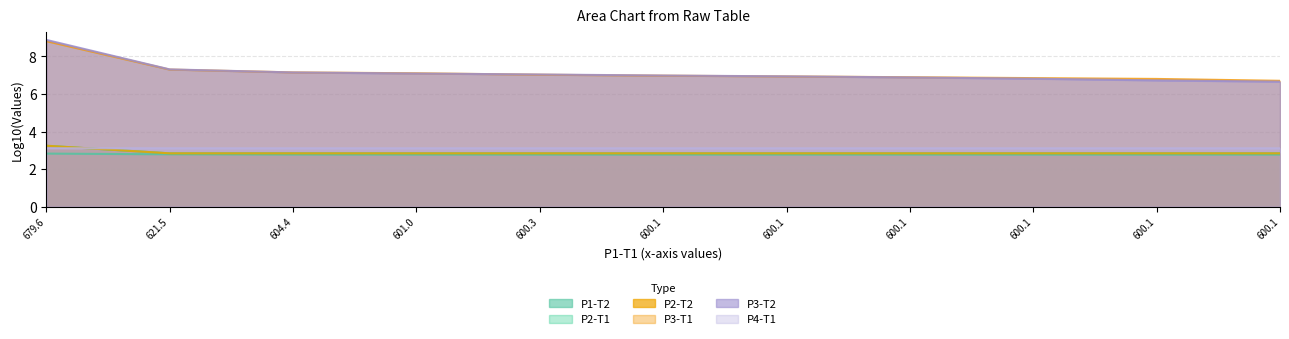

What are all the series names shown in the legend?

P1-T2, P2-T1, P2-T2, P3-T1, P3-T2, P4-T1